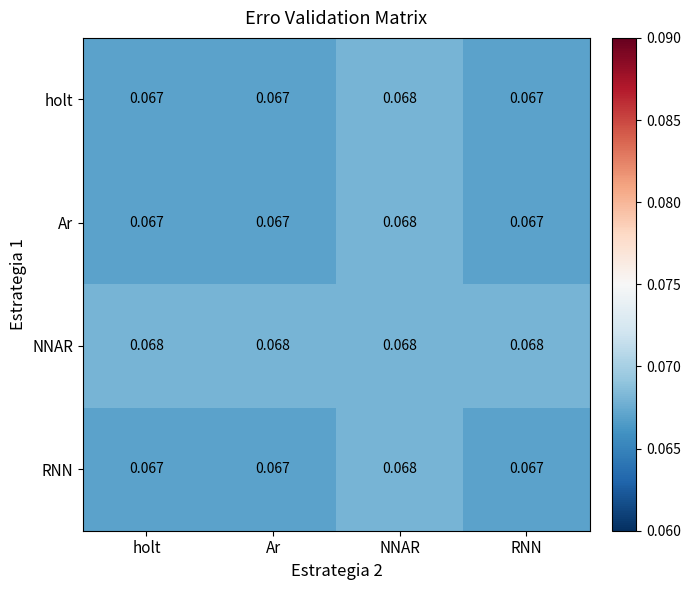

At which label does holt reach its peak?

NNAR